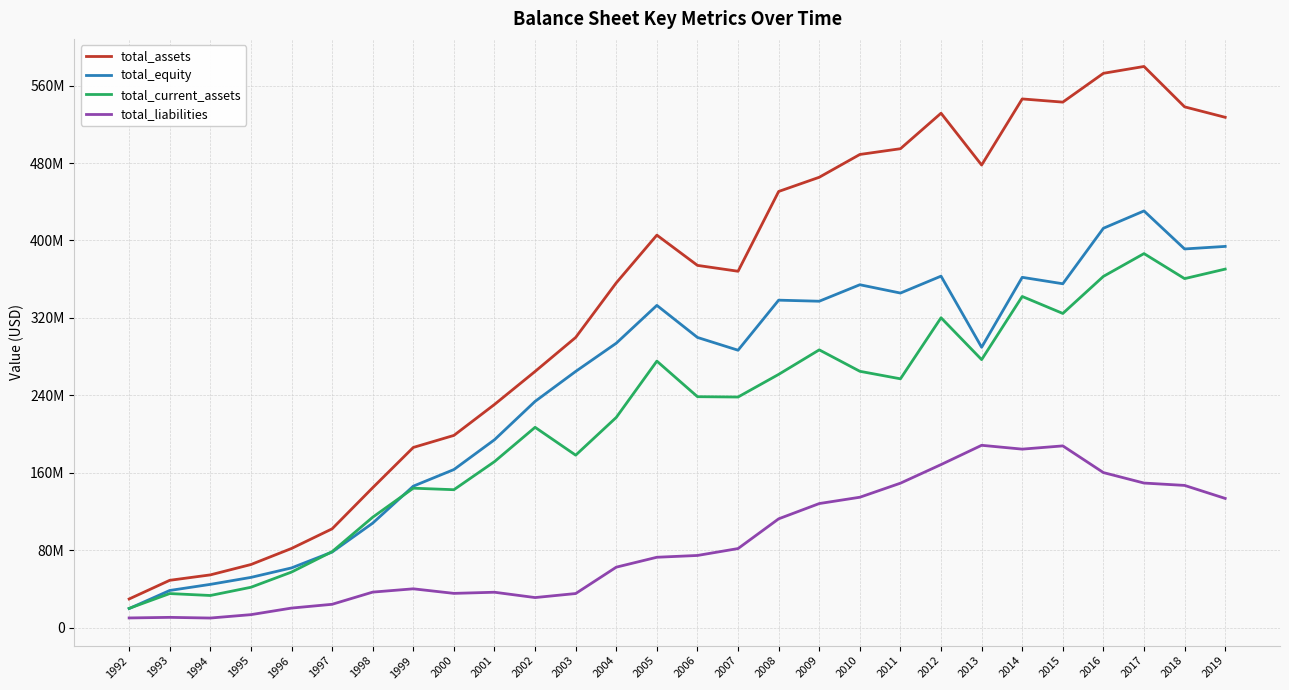

Is the value of total_current_assets at 1996 greater than the value of total_equity at 2000?

No